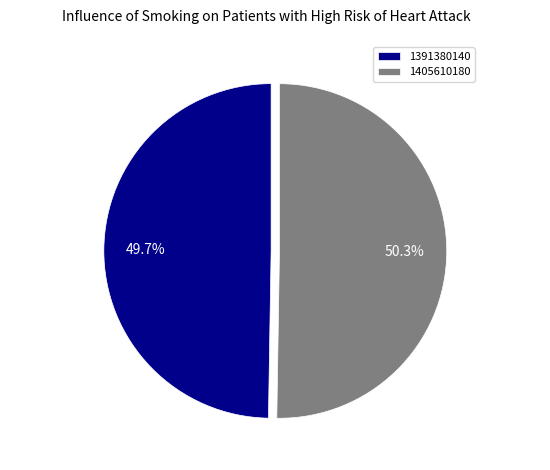

Which has a higher value, 1405610180 or 1391380140?

1405610180